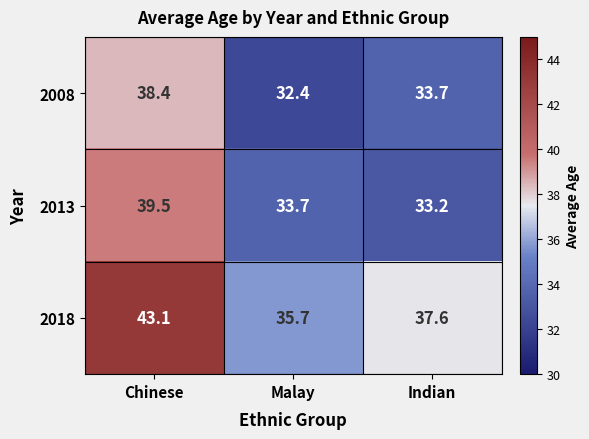

What is the total value across all series at Chinese?

121.0